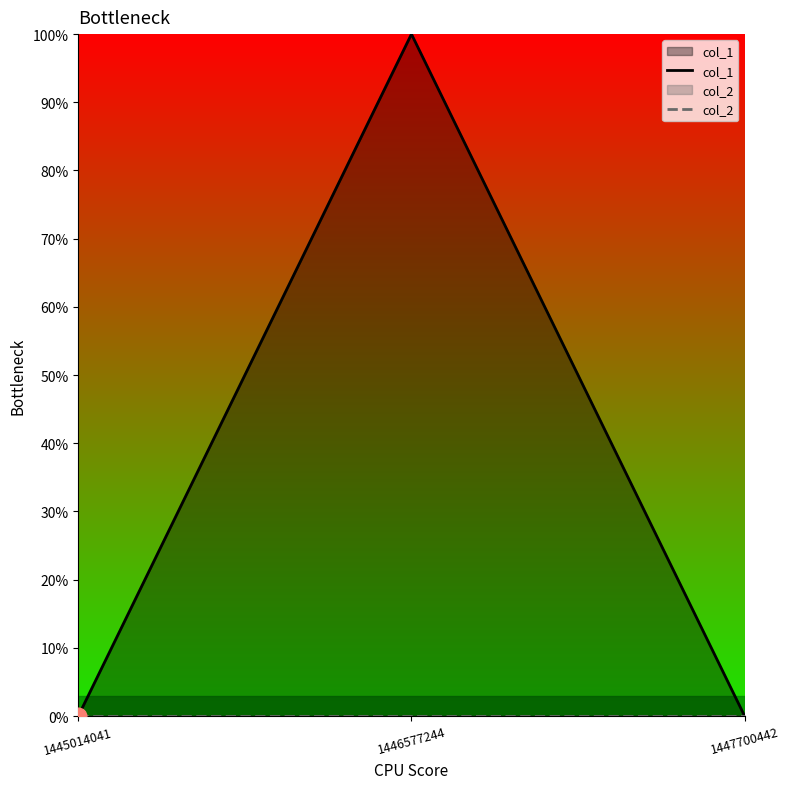

What is the greatest value displayed?

1